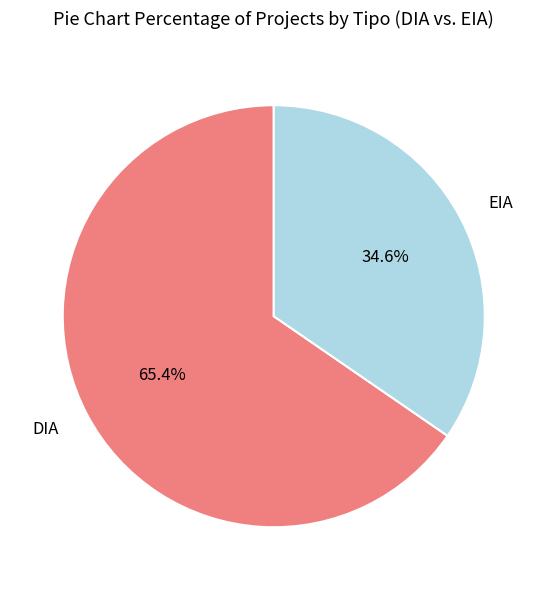

Is there a majority slice in this chart?

Yes